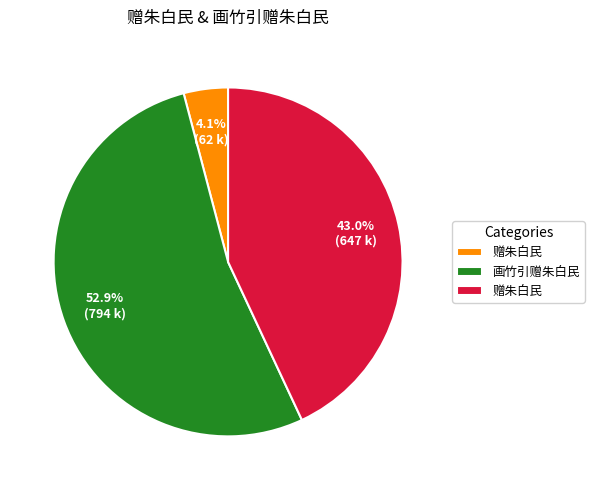

Is there any slice that represents more than half of the pie?

Yes